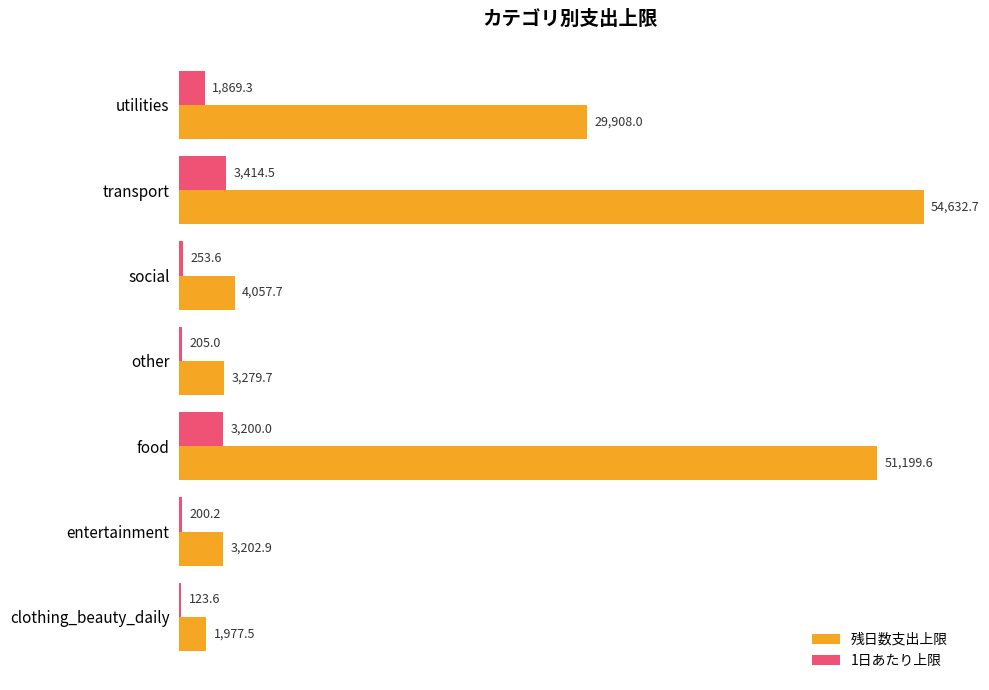

Which series has the largest range (max minus min)?

残日数支出上限